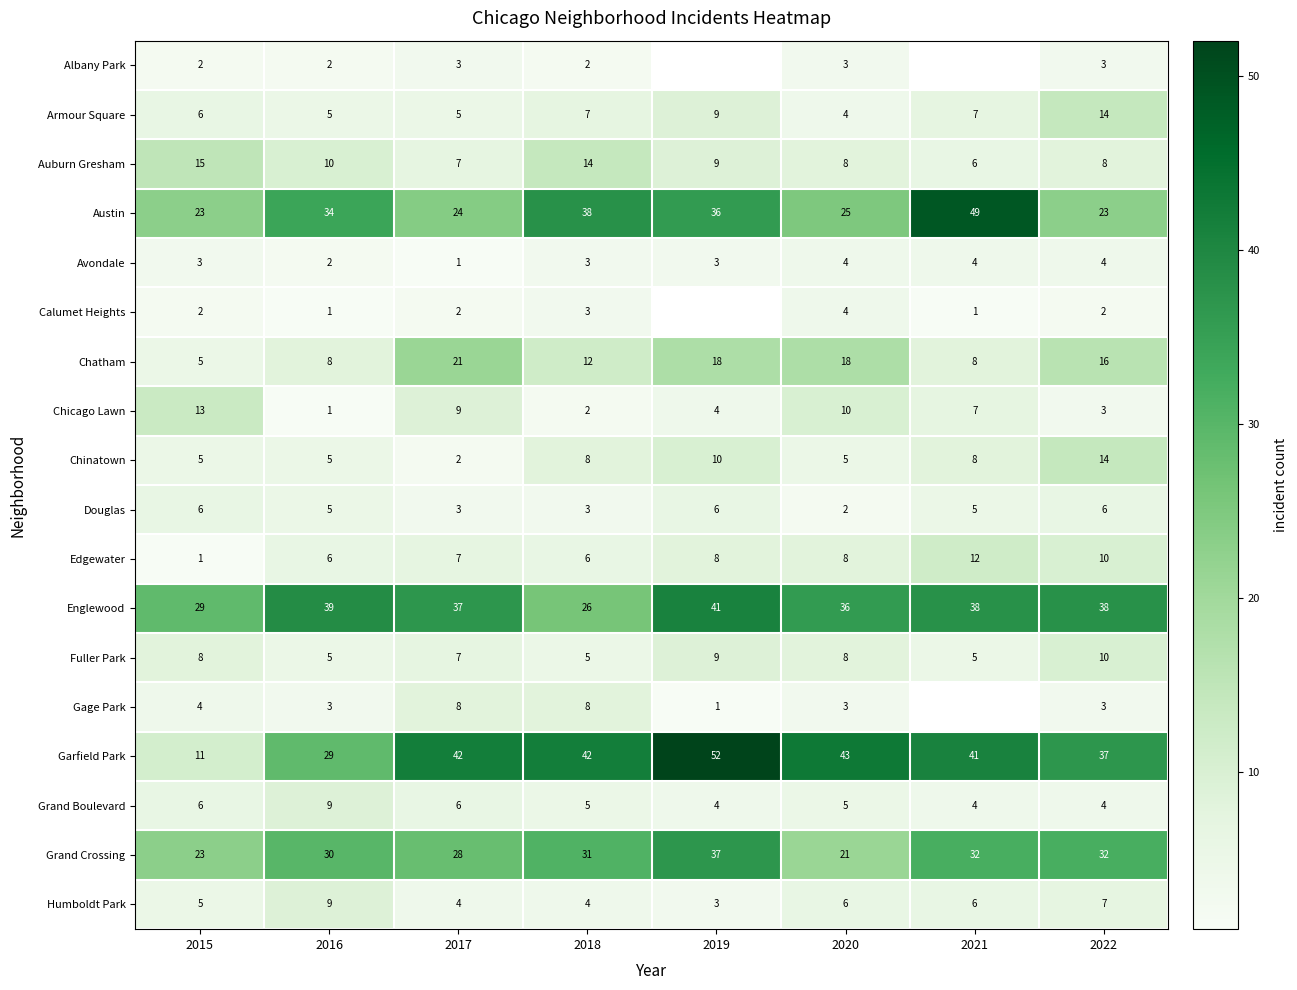

Which has a higher value, 2022 or 2018?

2022